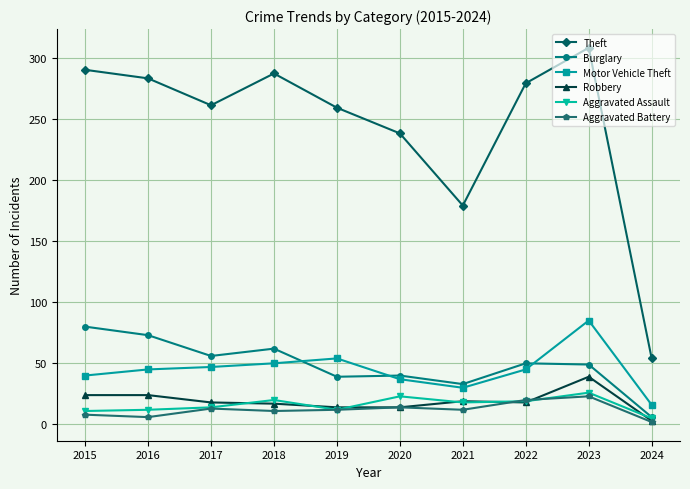

What is the difference between the Burglary values at 2016 and 2021?

40